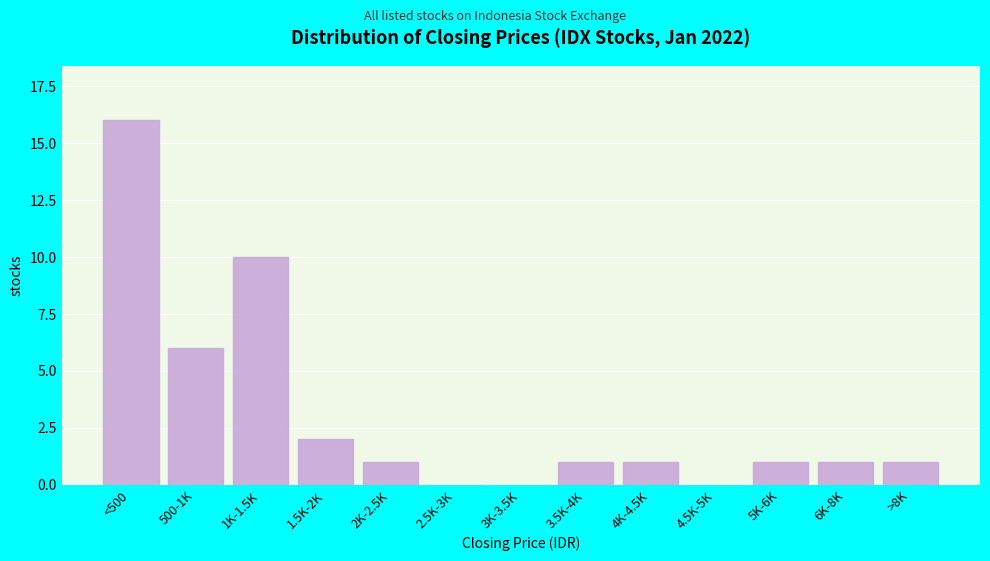

Reading left to right, what are all the values shown in this chart?

<500=16	500-1K=6	1K-1.5K=10	1.5K-2K=2	2K-2.5K=1	2.5K-3K=0	3K-3.5K=0	3.5K-4K=1	4K-4.5K=1	4.5K-5K=0	5K-6K=1	6K-8K=1	>8K=1